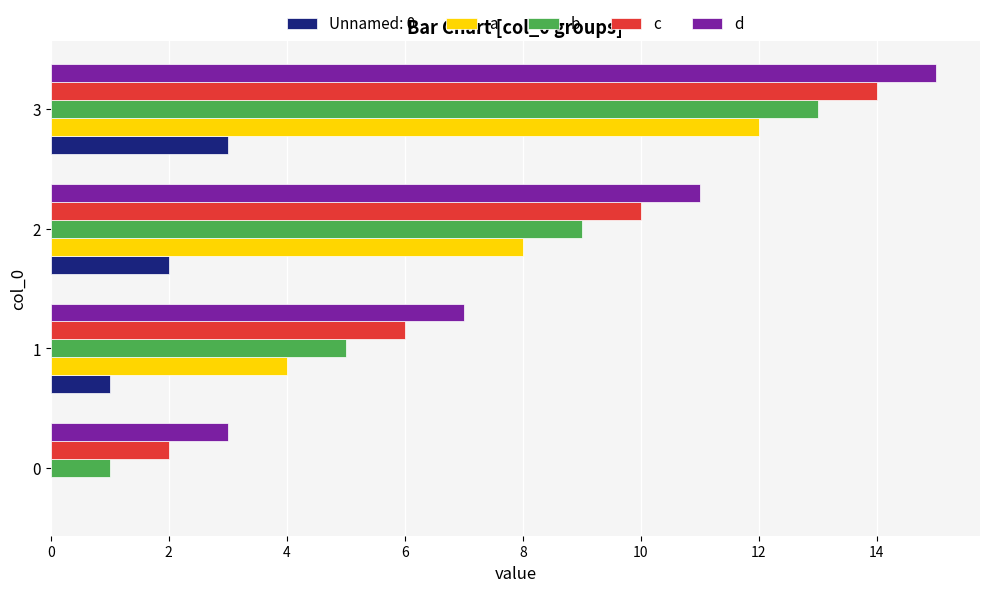

At which category does the chart reach its peak across all series?

3